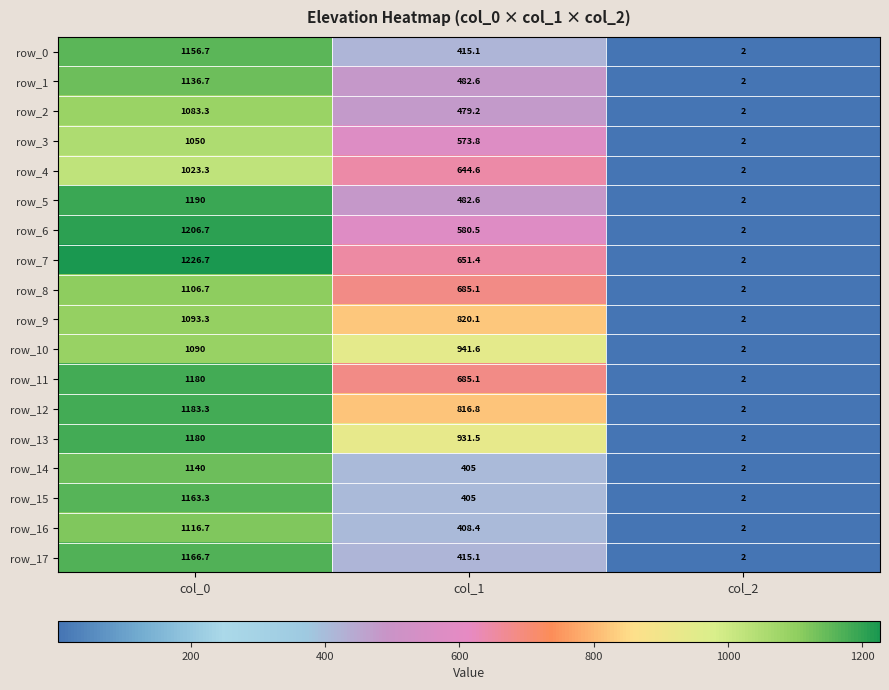

Which category has the lowest value across all series?

col_2